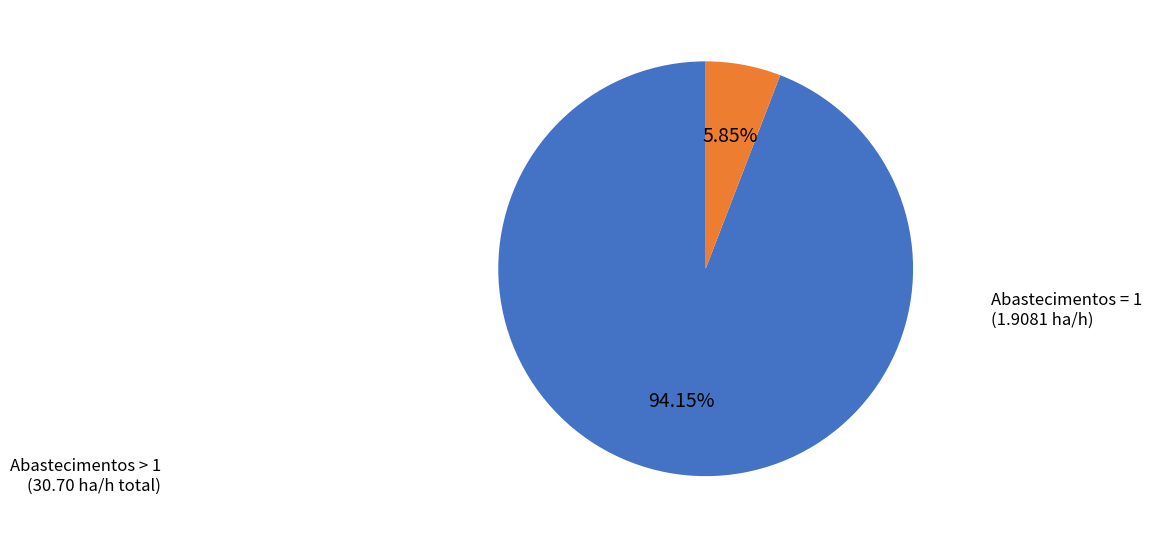

Is there a majority slice in this chart?

Yes